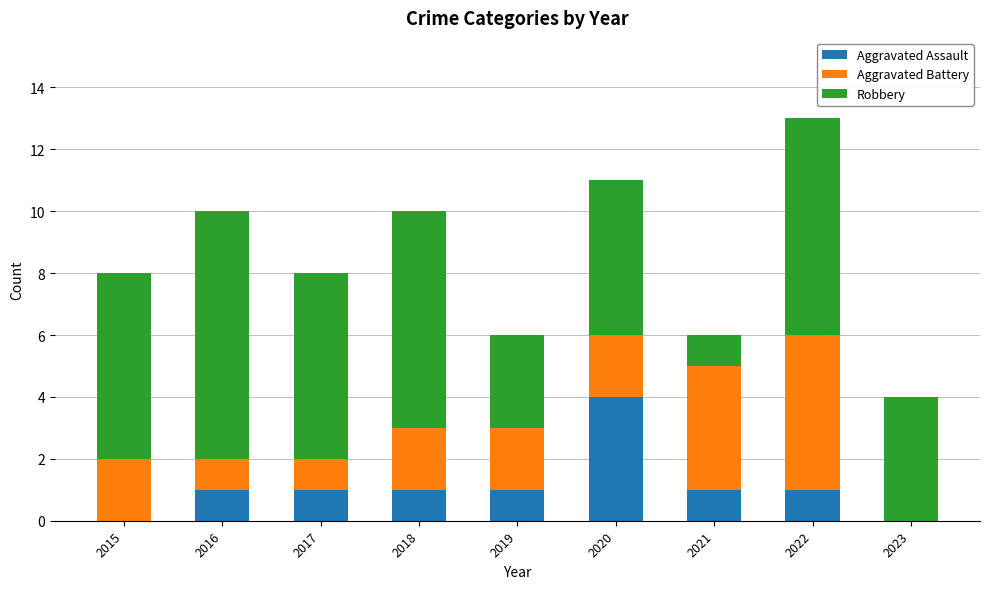

What is the average value of the Aggravated Assault series?

1